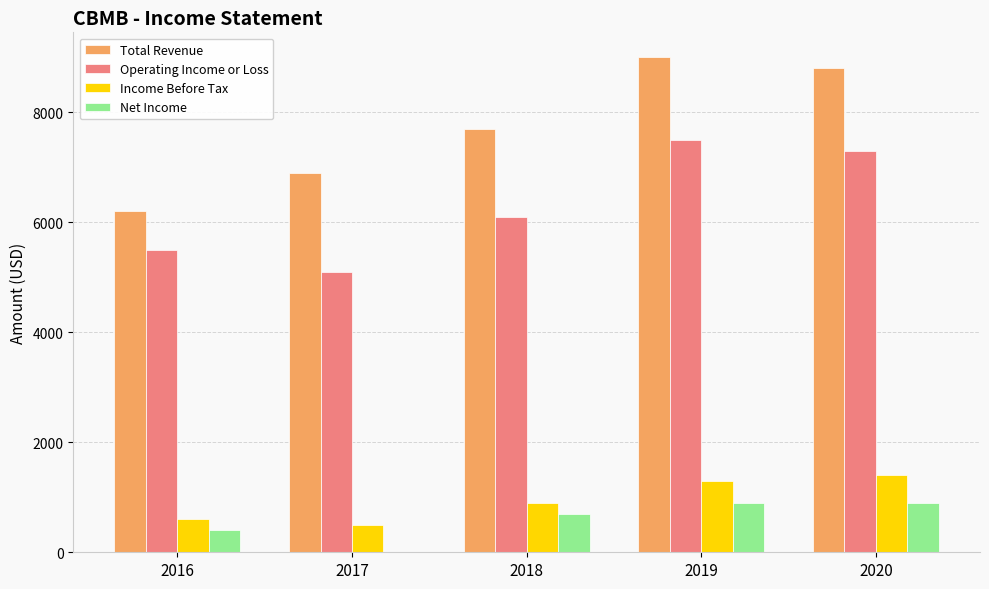

Which category has the highest value in the Total Revenue series?

2019